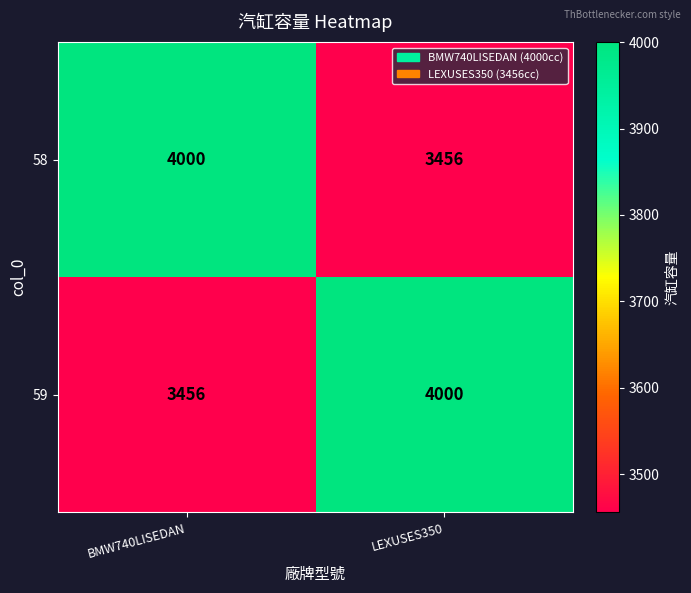

At how many categories does at least one series exceed 3691?

2